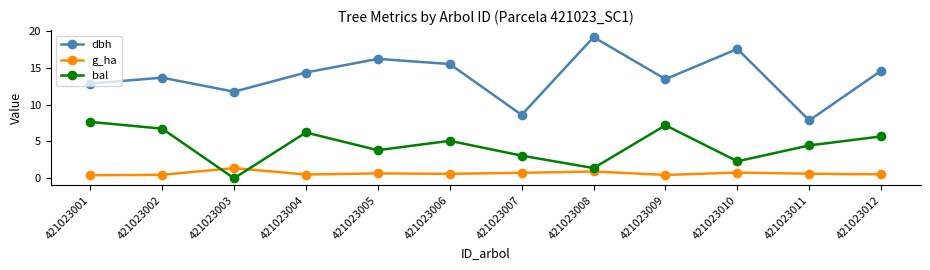

How many values in the bal series exceed 5?

6